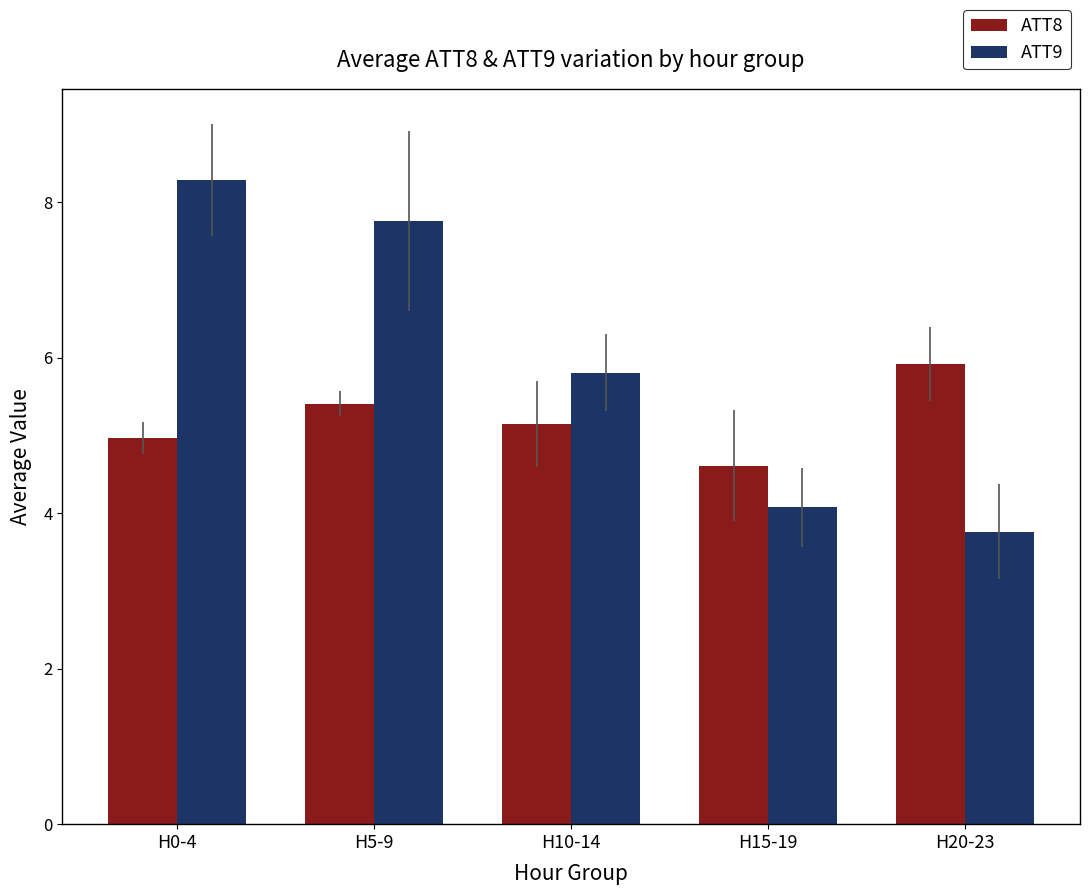

What is the lowest value of the ATT9 series?

3.8